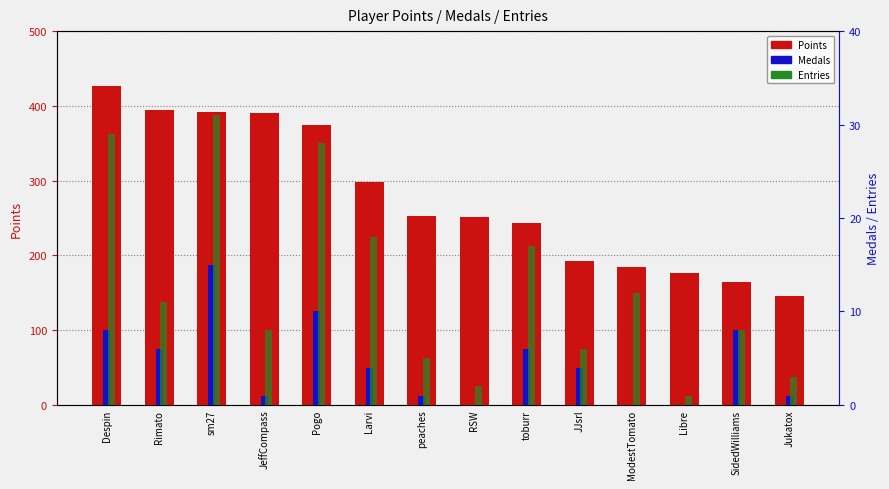

What is the average value of the Medals series?

5